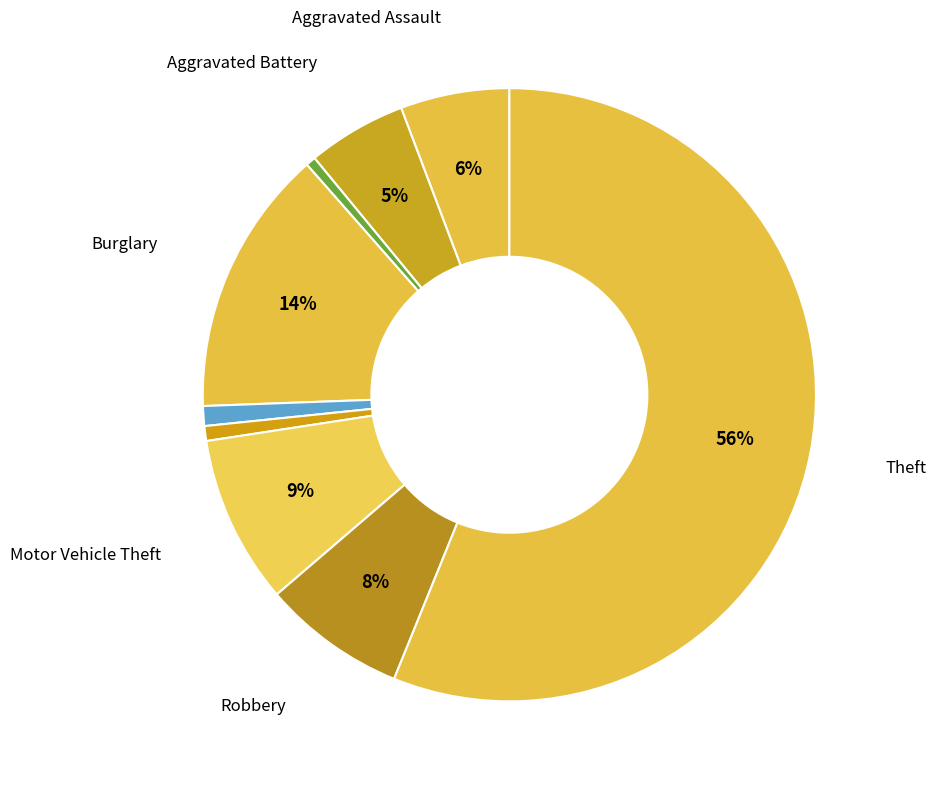

How many segments does this pie chart have?

9